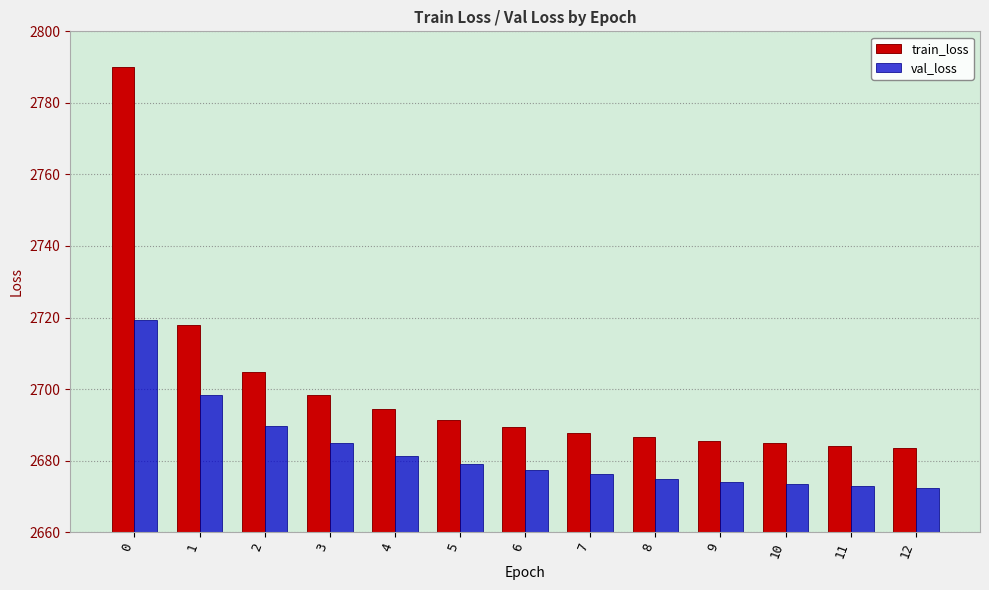

What is the sum of all val_loss values?

34874.5